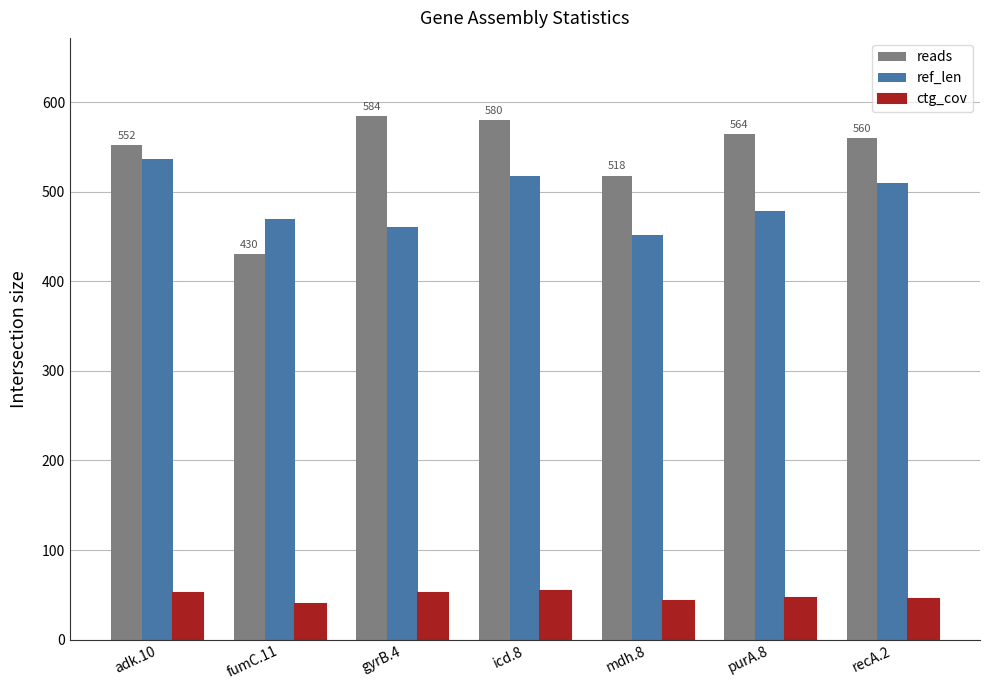

What is the total value across all series at adk.10?

1140.0